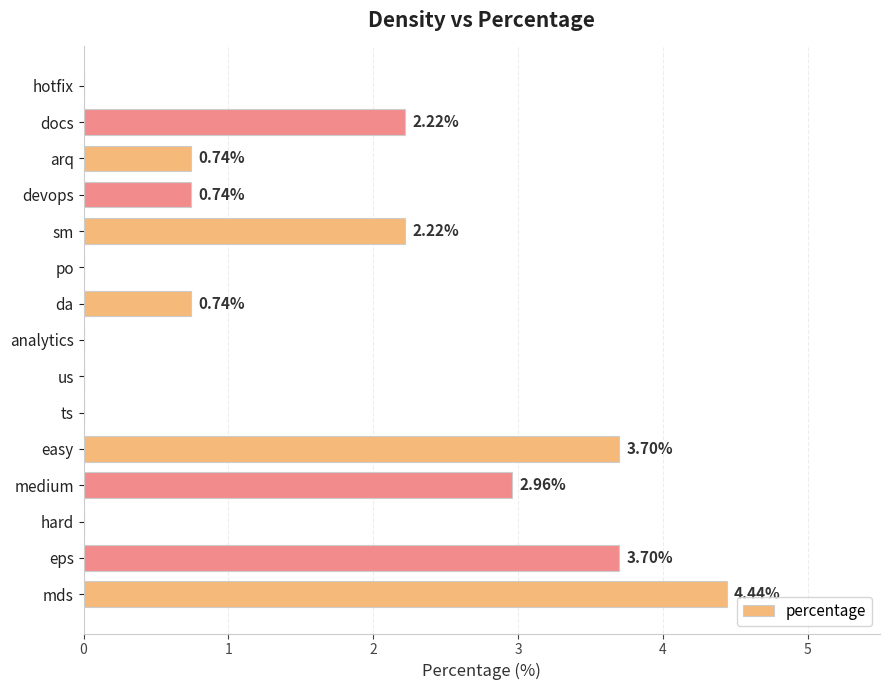

Which has a higher value, docs or easy?

easy